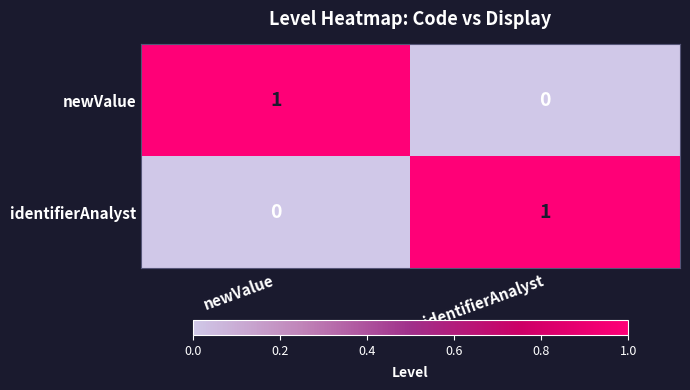

At which label does identifierAnalyst reach its minimum?

newValue